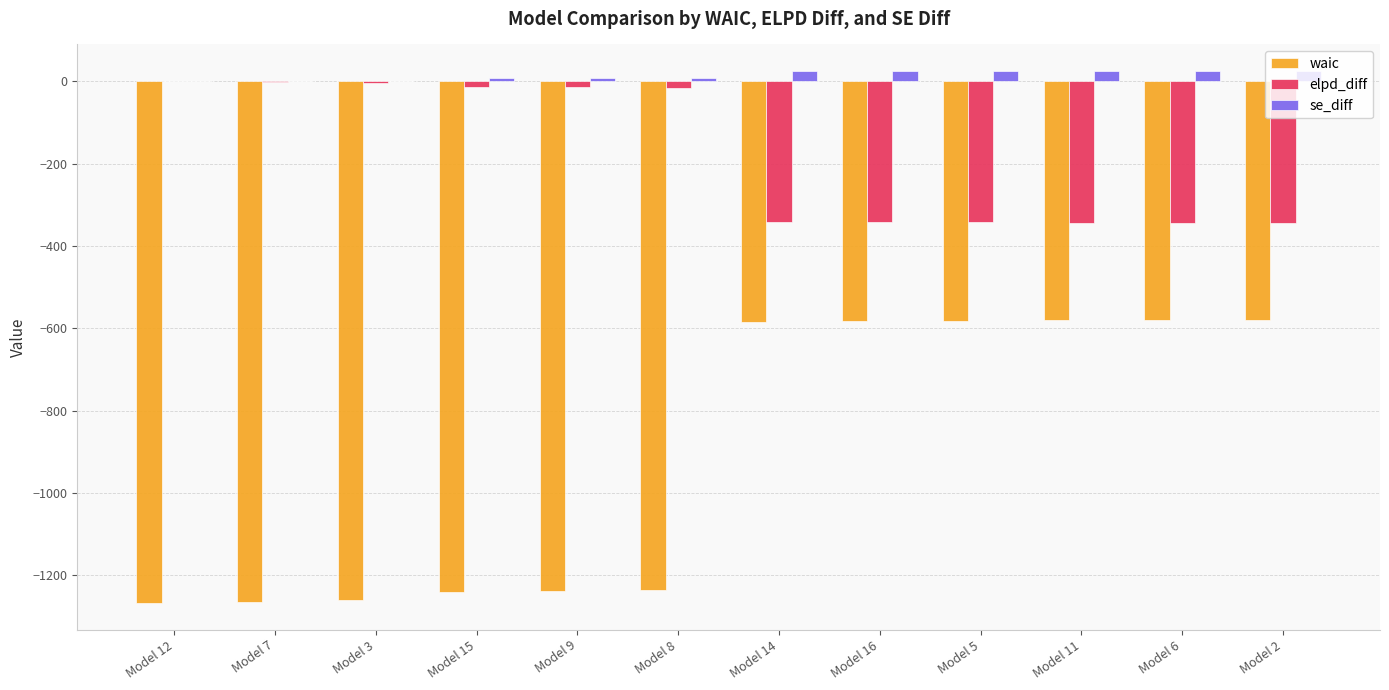

What is the total value across all series at Model 12?

-1267.5